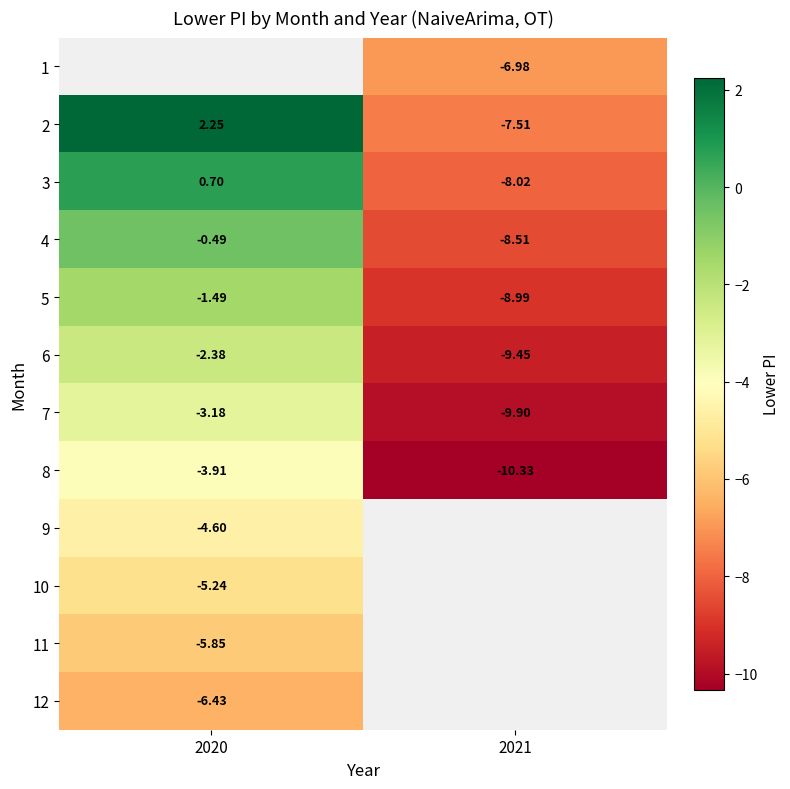

Which has a higher value, 2021 or 2020?

2020